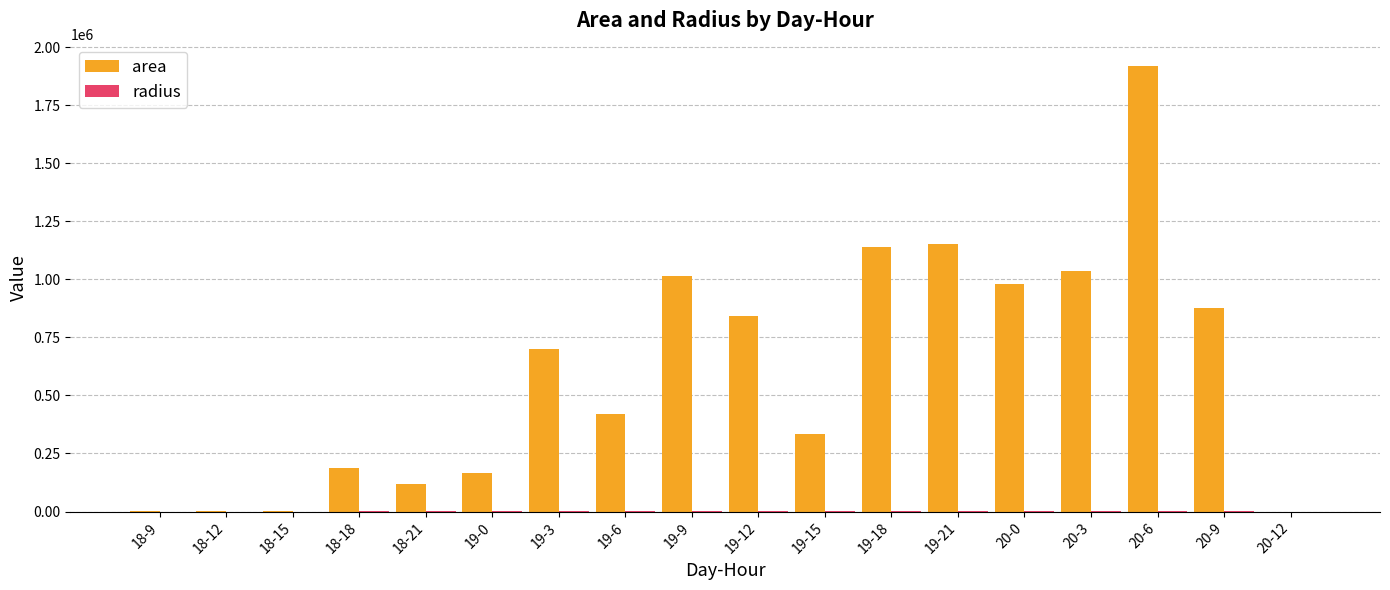

What value does the area series have at 20-3?

1036250.0